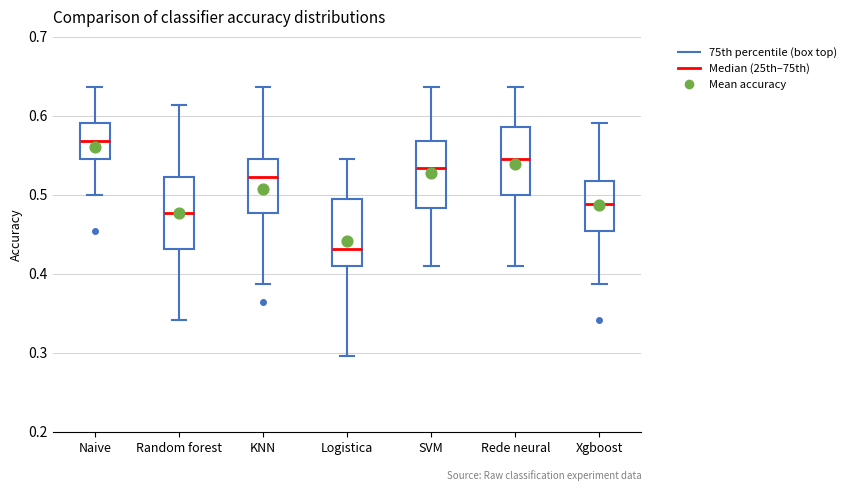

Reading left to right, transcribe this box plot: for each box, give where its median line is, the range the box spans, and where its two whiskers end, as read against the y-axis. The values are not printed on the chart, so give them approximately, as read against the axis.

Naive: median 0.57, box 0.55 to 0.59, whiskers 0.50 to 0.64
Random forest: median 0.48, box 0.43 to 0.52, whiskers 0.34 to 0.61
KNN: median 0.52, box 0.48 to 0.55, whiskers 0.39 to 0.64
Logistica: median 0.43, box 0.41 to 0.49, whiskers 0.30 to 0.55
SVM: median 0.53, box 0.48 to 0.57, whiskers 0.41 to 0.64
Rede neural: median 0.55, box 0.50 to 0.59, whiskers 0.41 to 0.64
Xgboost: median 0.49, box 0.45 to 0.52, whiskers 0.39 to 0.59